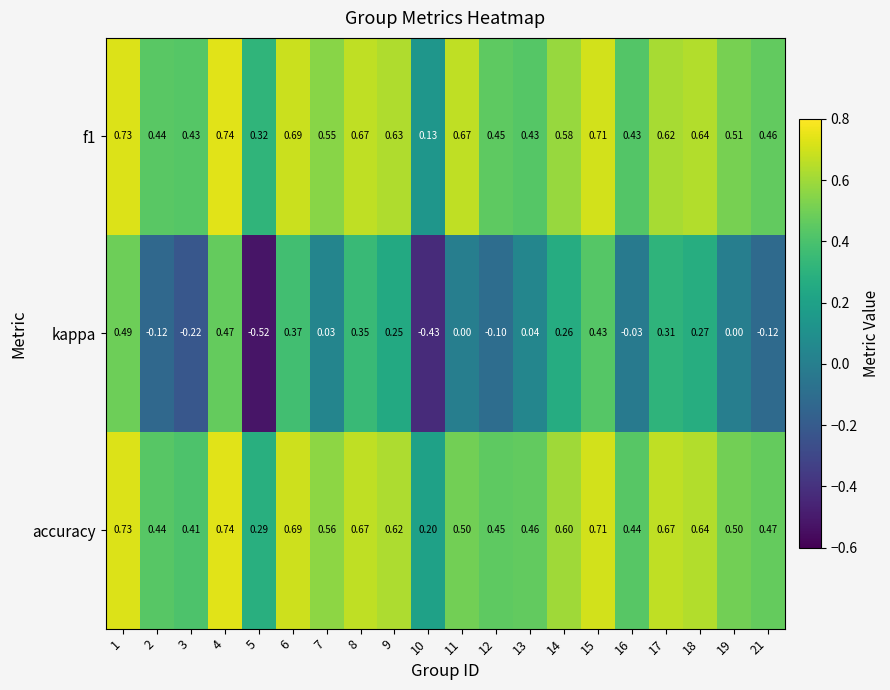

Is the value of f1 at 21 greater than the value of accuracy at 18?

No